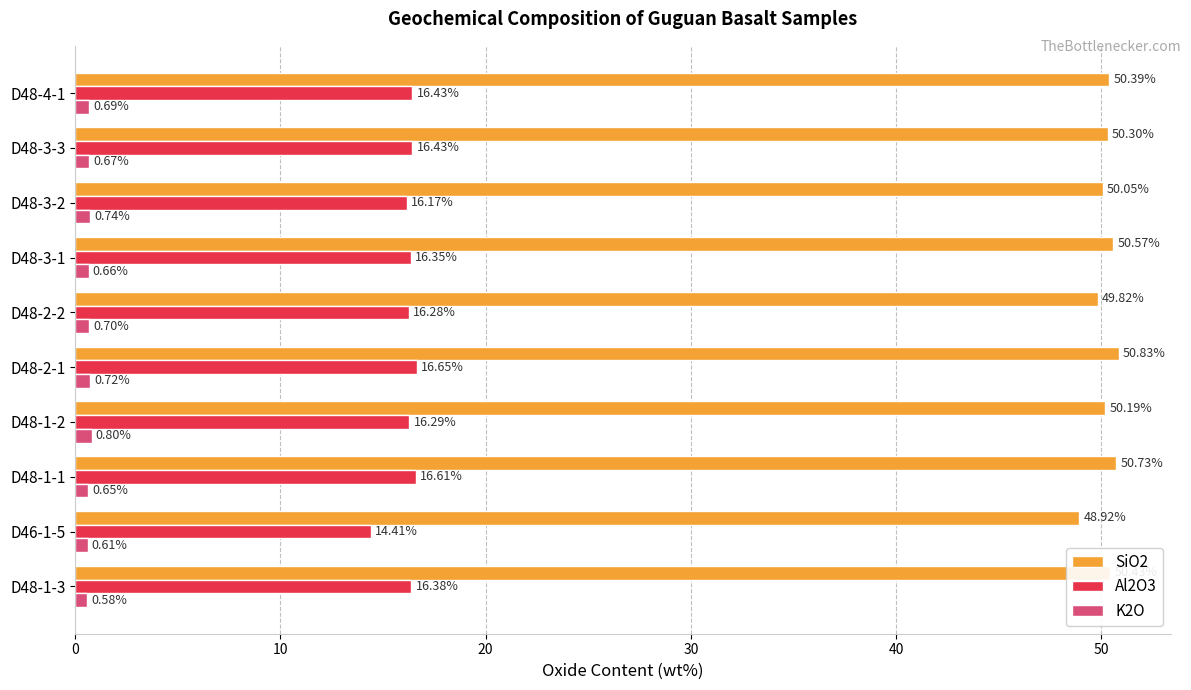

What is the total value across all series at D48-4-1?

67.5